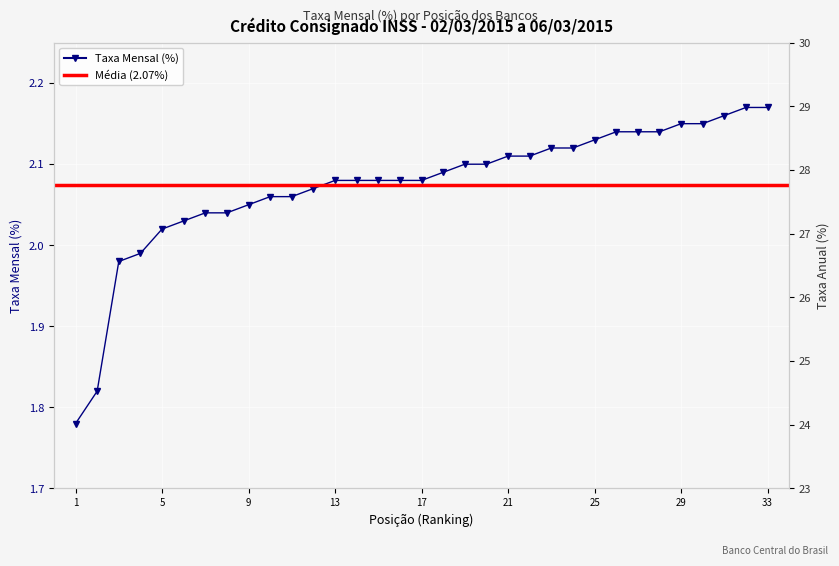

Where does the data first go above 2?

5